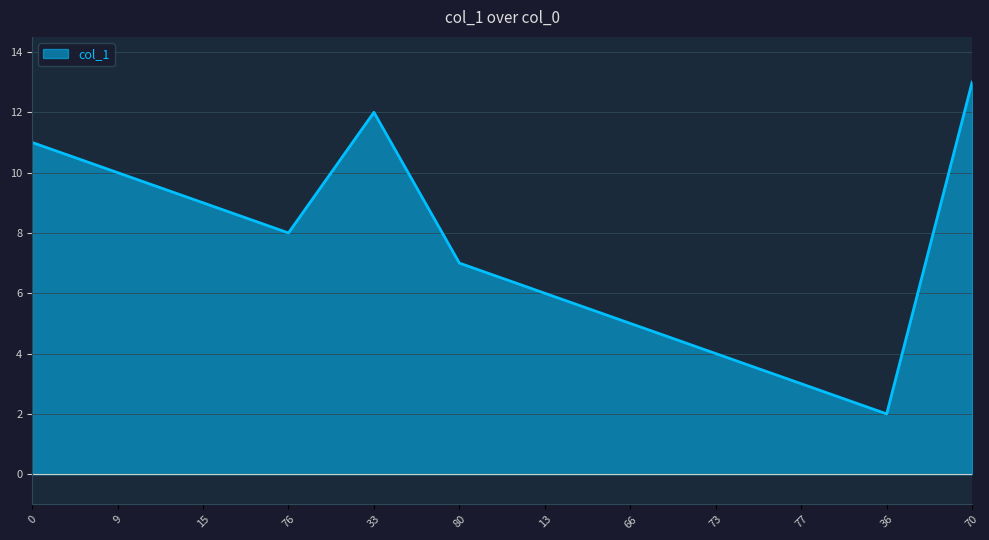

Rank the categories by value from lowest to highest.

36, 77, 73, 66, 13, 80, 76, 15, 9, 0, 33, 70